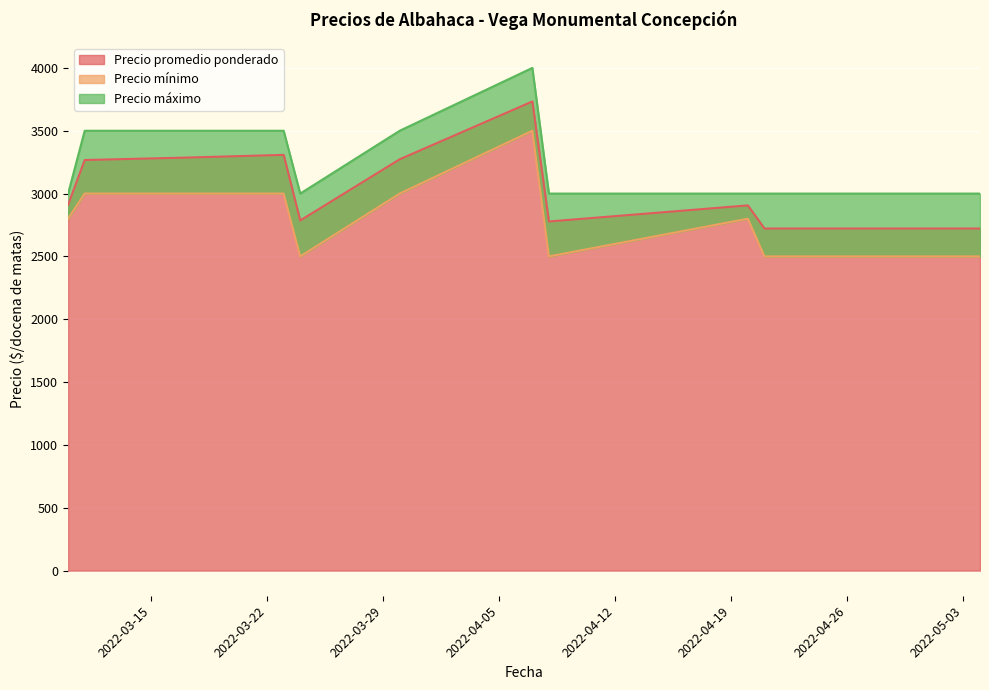

At how many categories does at least one series exceed 3129?

5